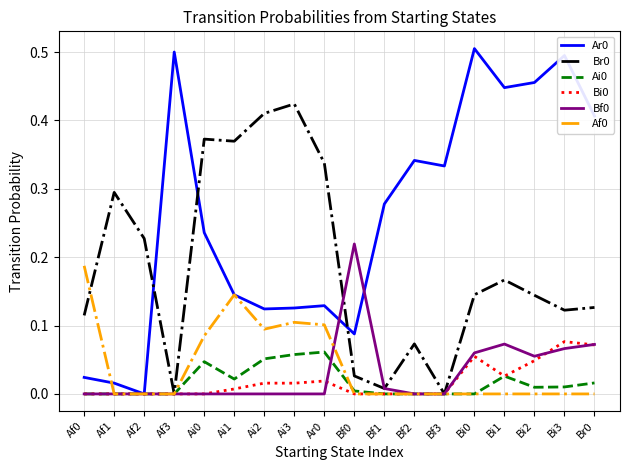

What is the total value across all series at Ai3?

0.7